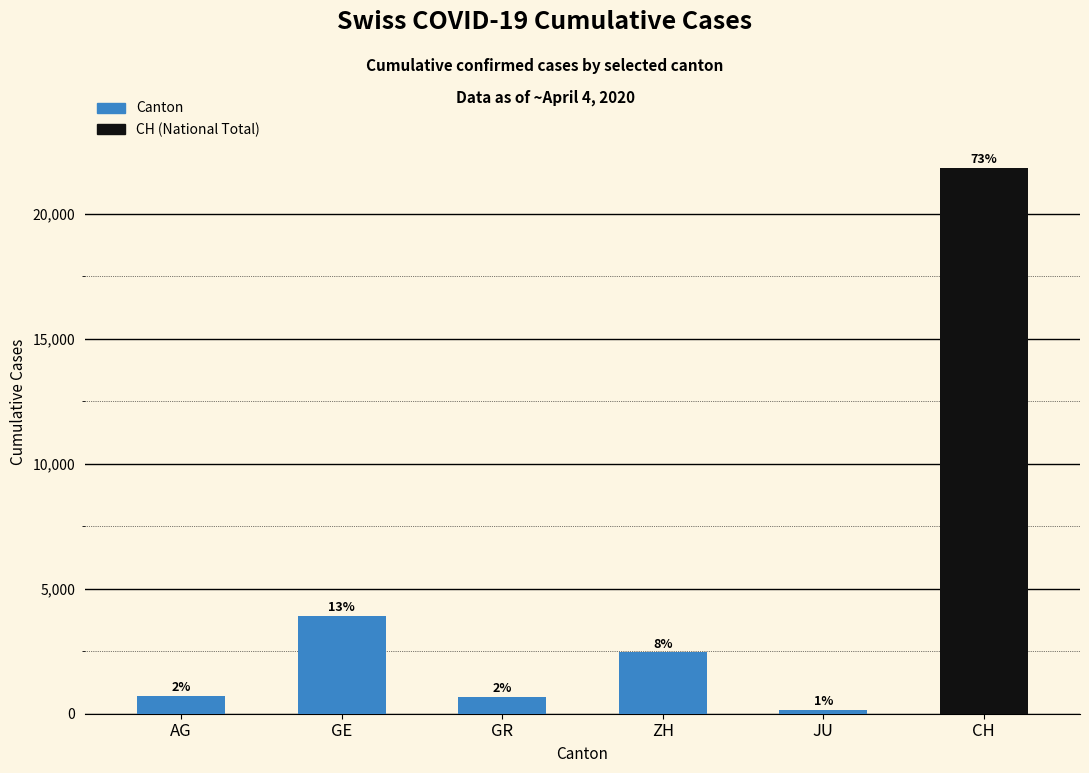

Which has a higher value, GR or GE?

GE